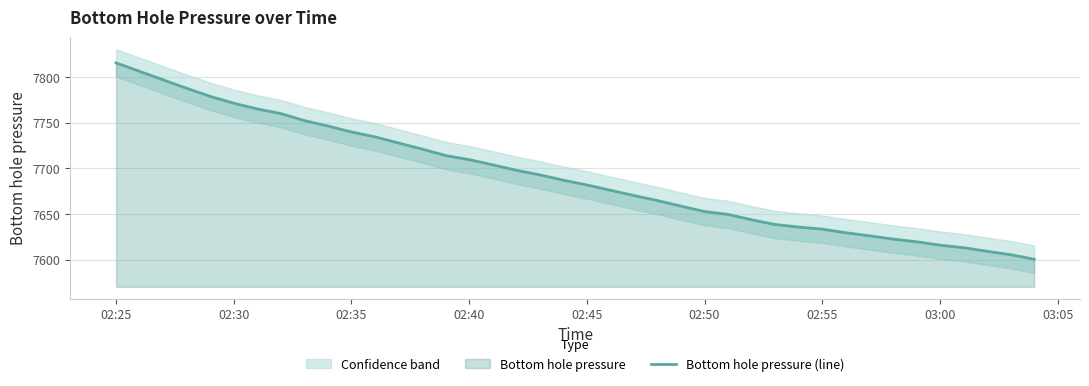

Which category has the highest value across all series?

02:25